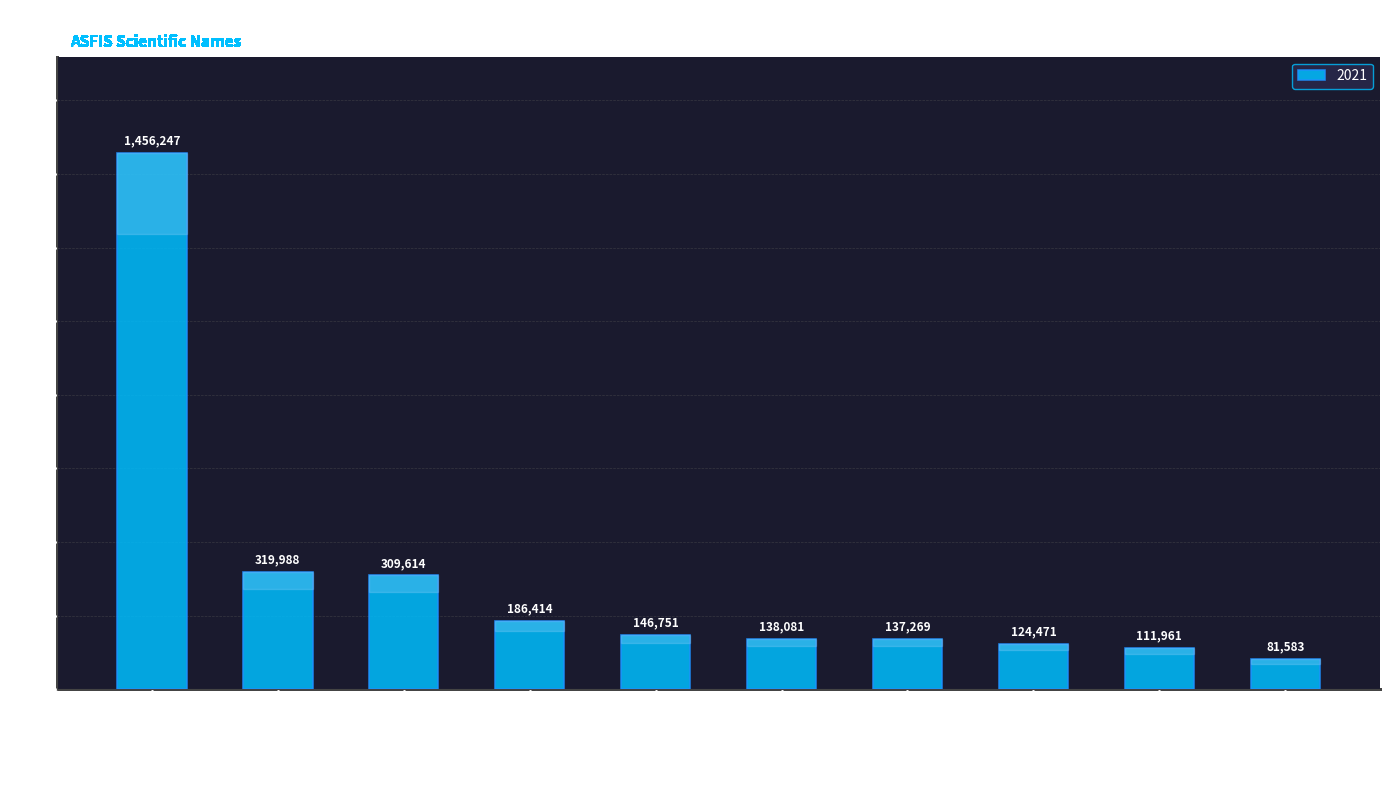

What is the approximate value at Tenualosa ilisha?

319988.3